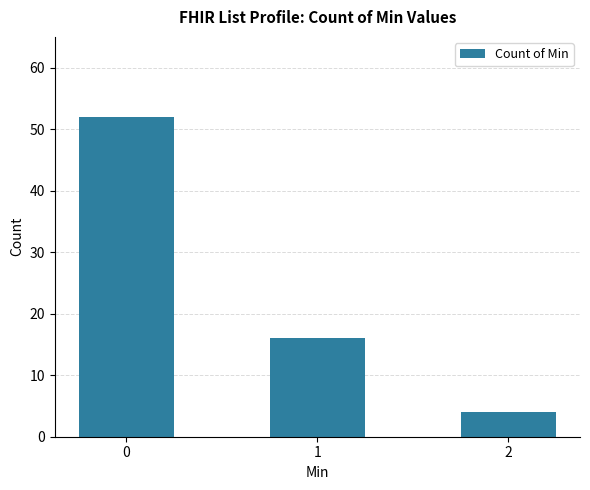

What is the maximum value shown in the chart?

52